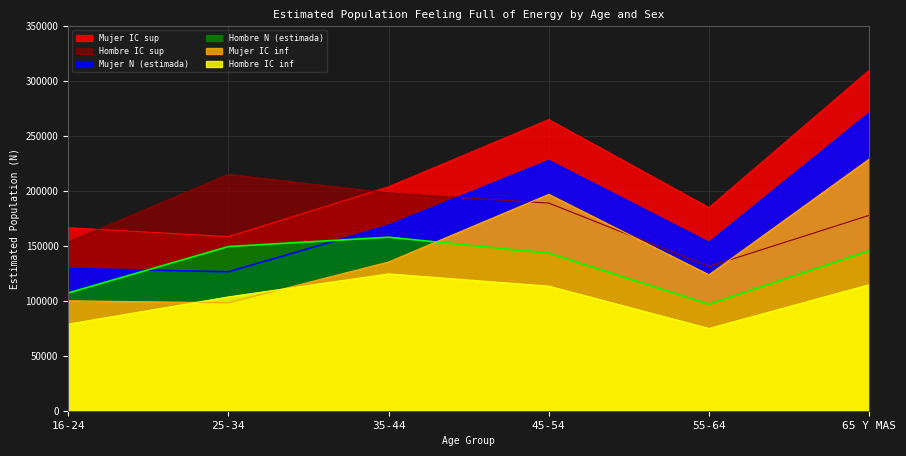

List the labels in order of Hombre IC inf value, smallest first.

55-64, 16-24, 25-34, 45-54, 65 Y MAS, 35-44